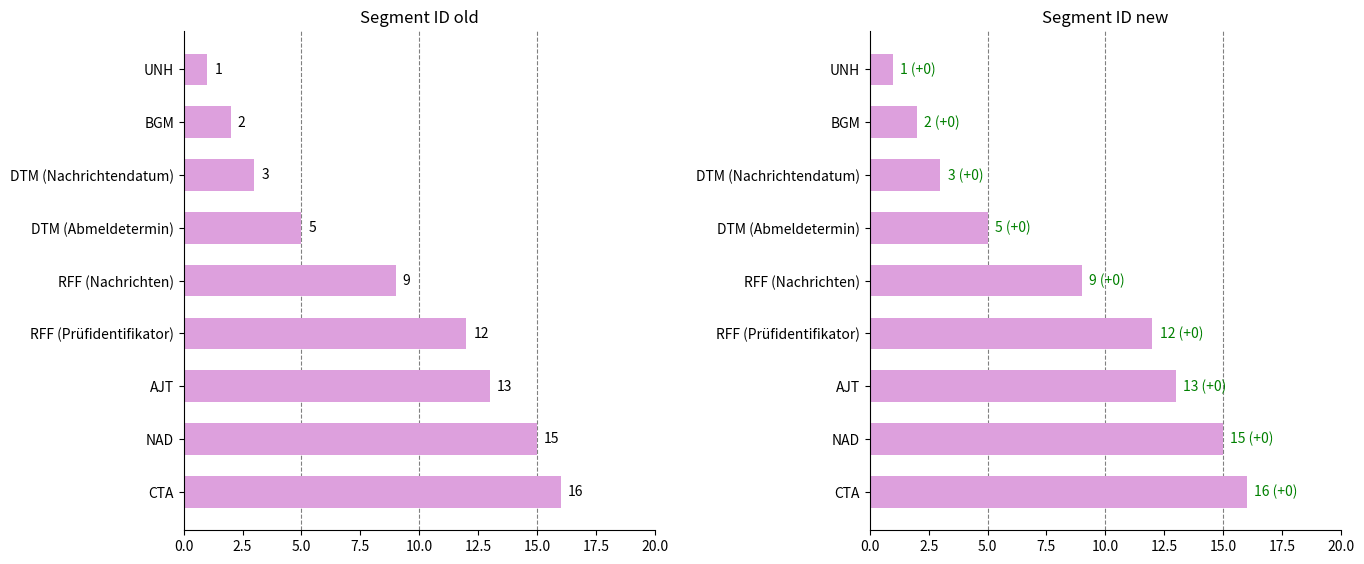

What is the lowest value of the Segment ID new series?

1